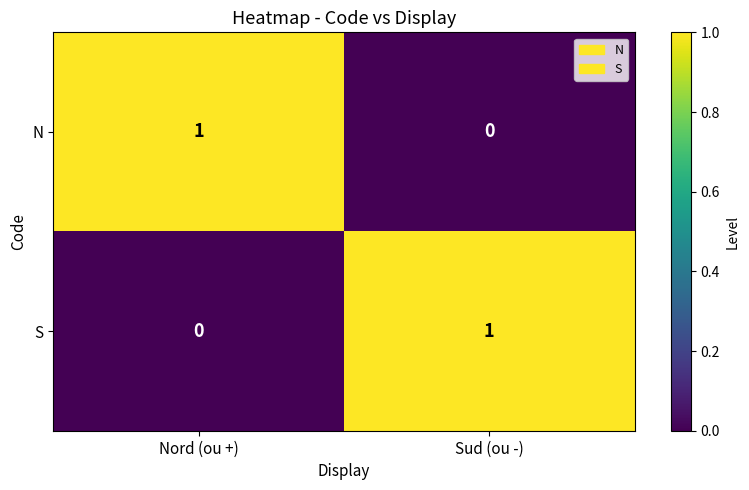

Count the number of data series in this chart.

2